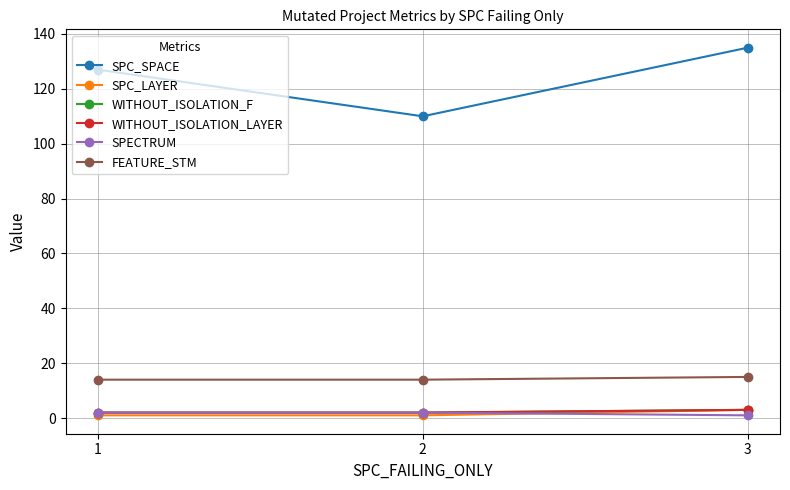

Does the chart have visible grid lines?

Yes